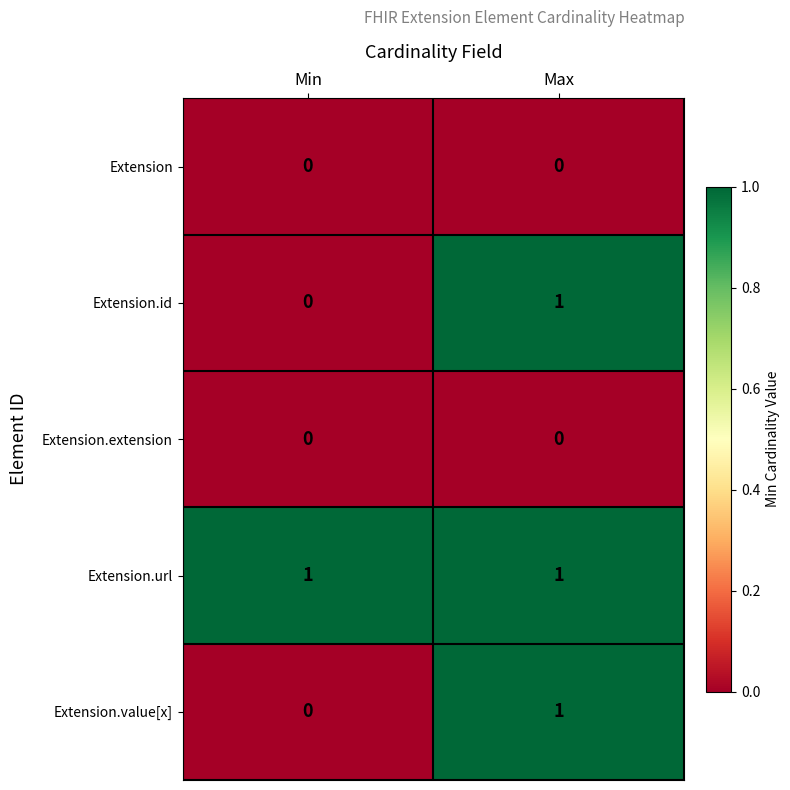

At which label does Extension.id reach its minimum?

Min